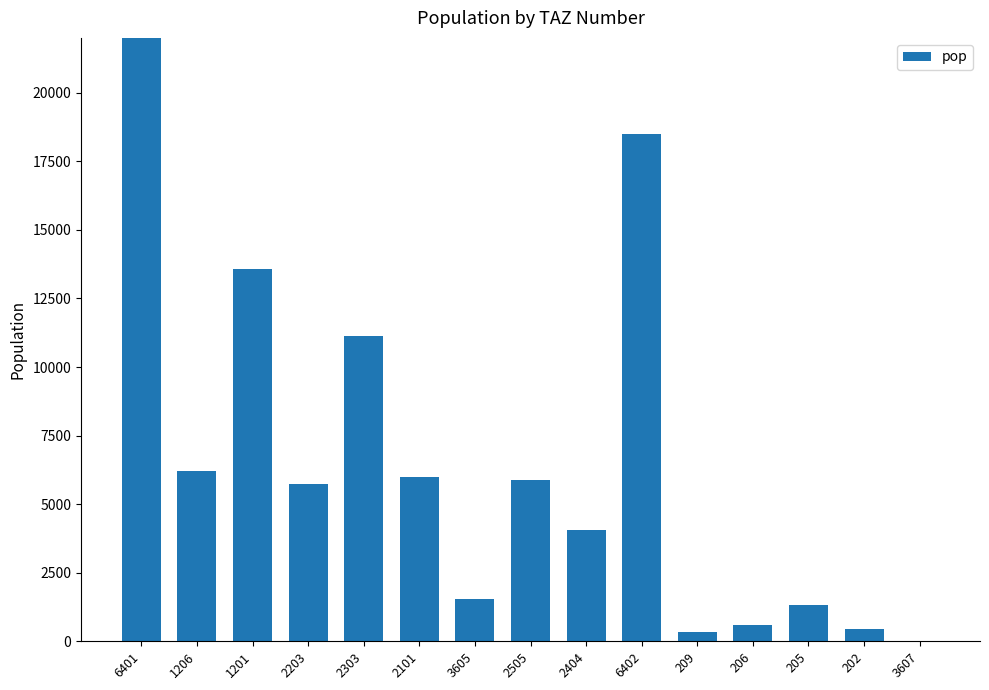

True or false: the data shows 1081.9 at 3605.

False